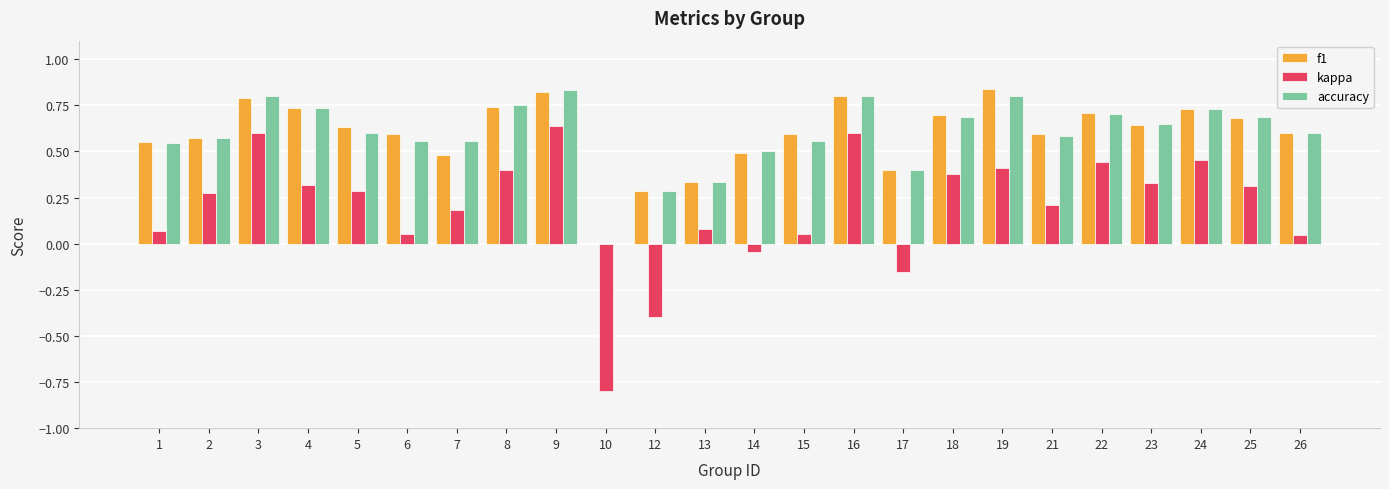

Is it true that f1 equals 0.4 at 12?

False